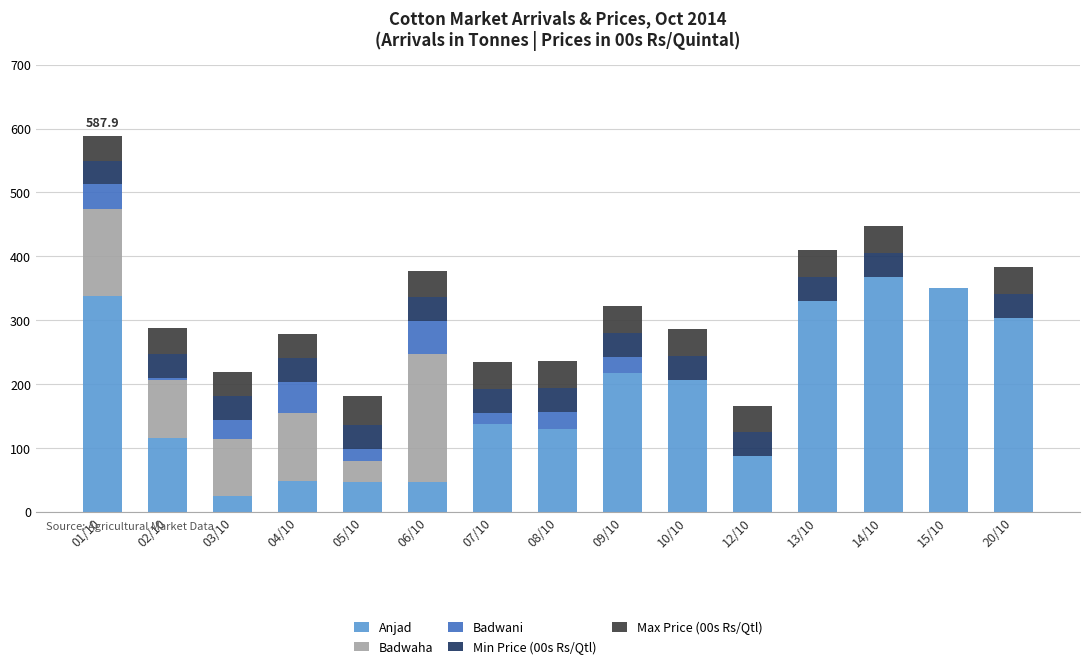

What is the total value across all series at 10/10?

285.8